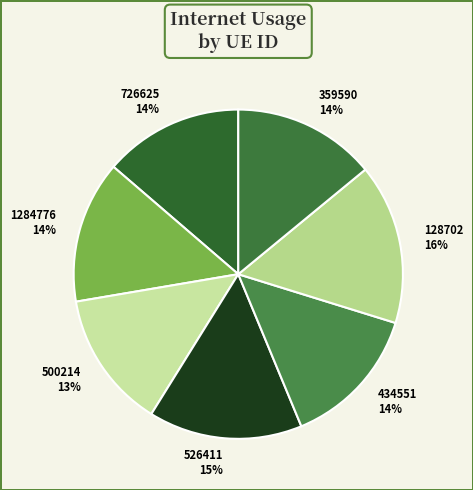

How many segments does this pie chart have?

7